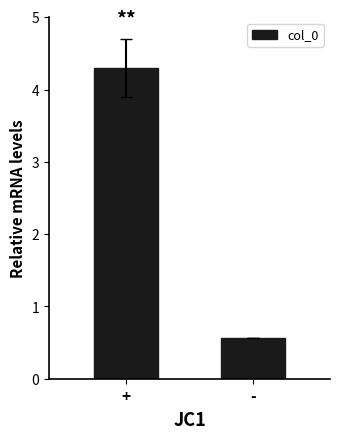

Reading left to right, extract all data points from this chart.

4.3	0.6